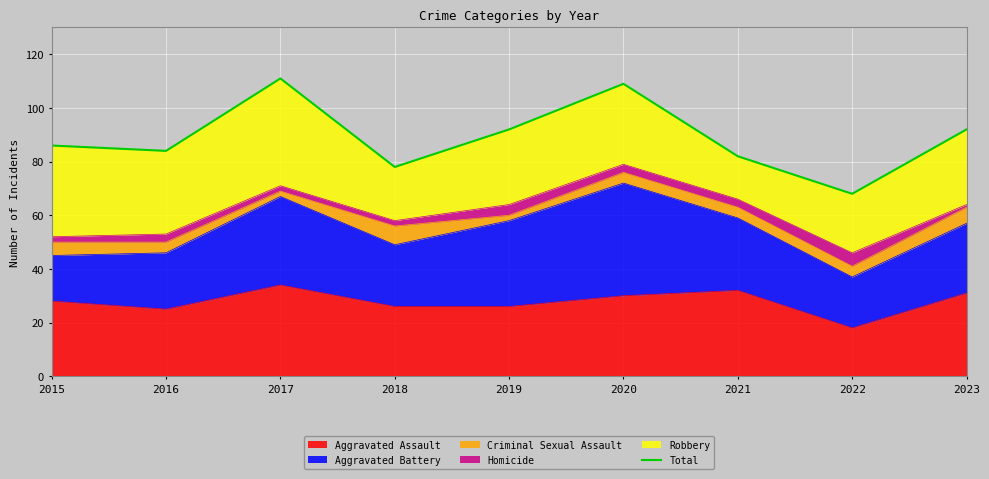

List the labels in order of value, largest first.

2017, 2020, 2019, 2023, 2015, 2016, 2021, 2018, 2022